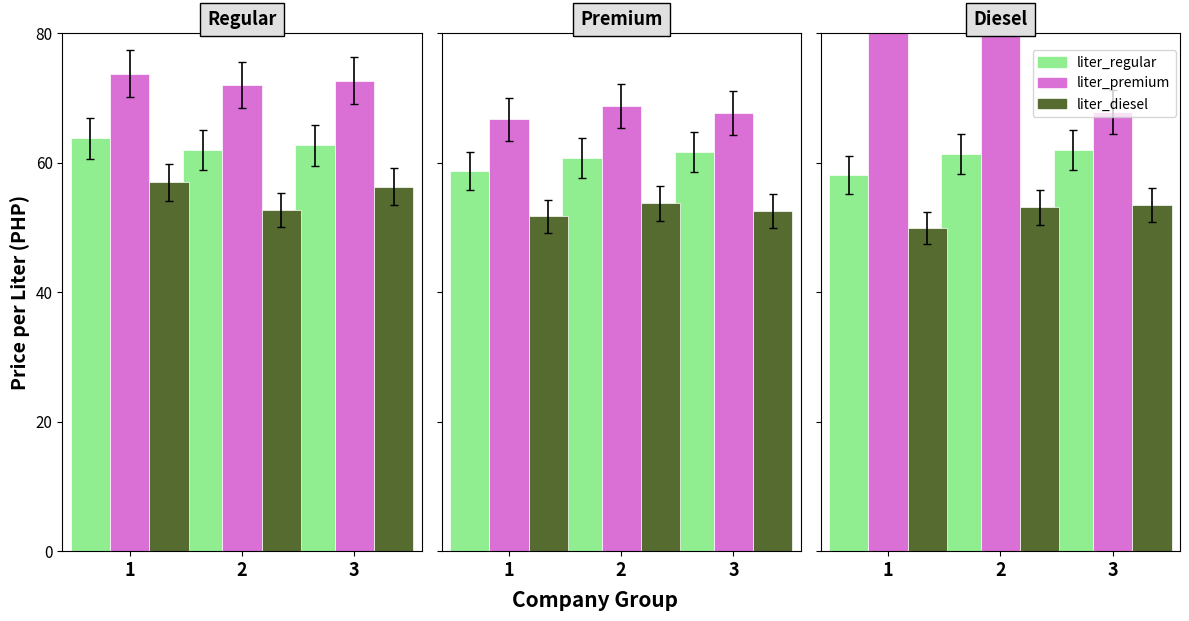

Where does the liter_diesel series first go above 53?

2